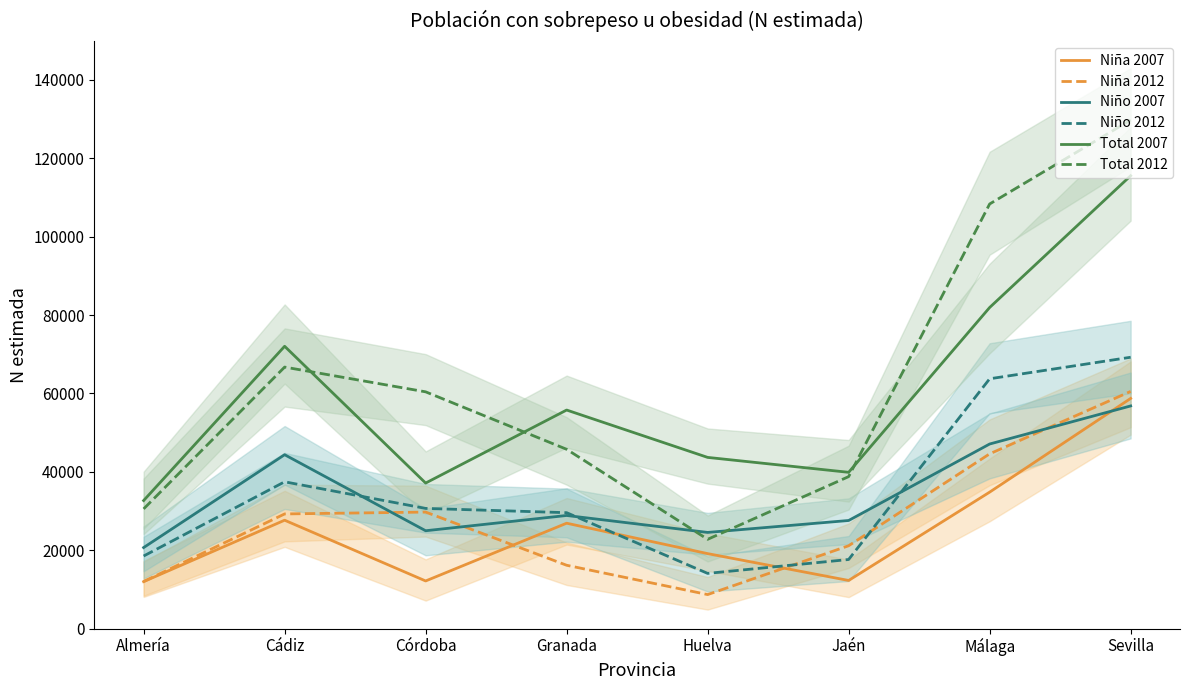

What is the smallest value displayed?

8692